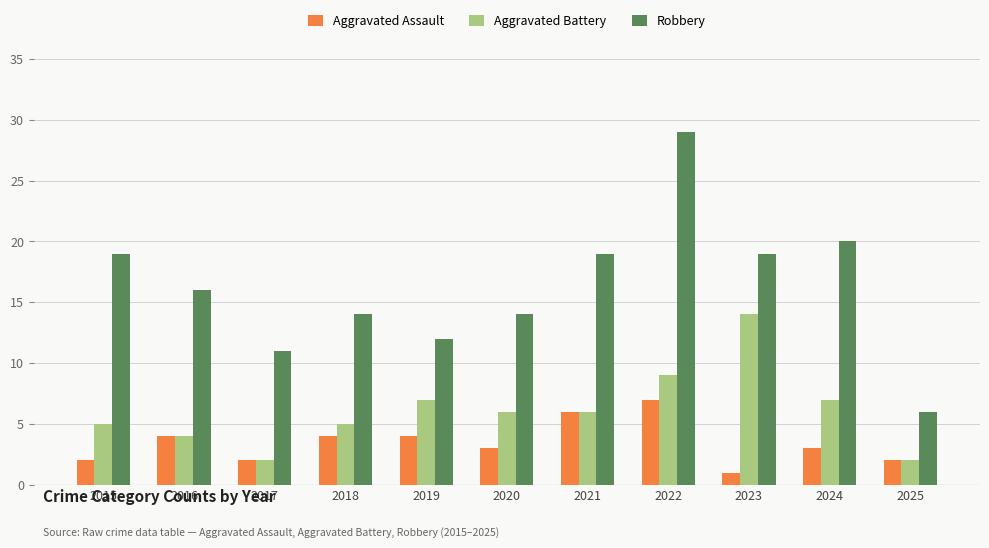

Where does the Aggravated Battery series first go above 6?

2019